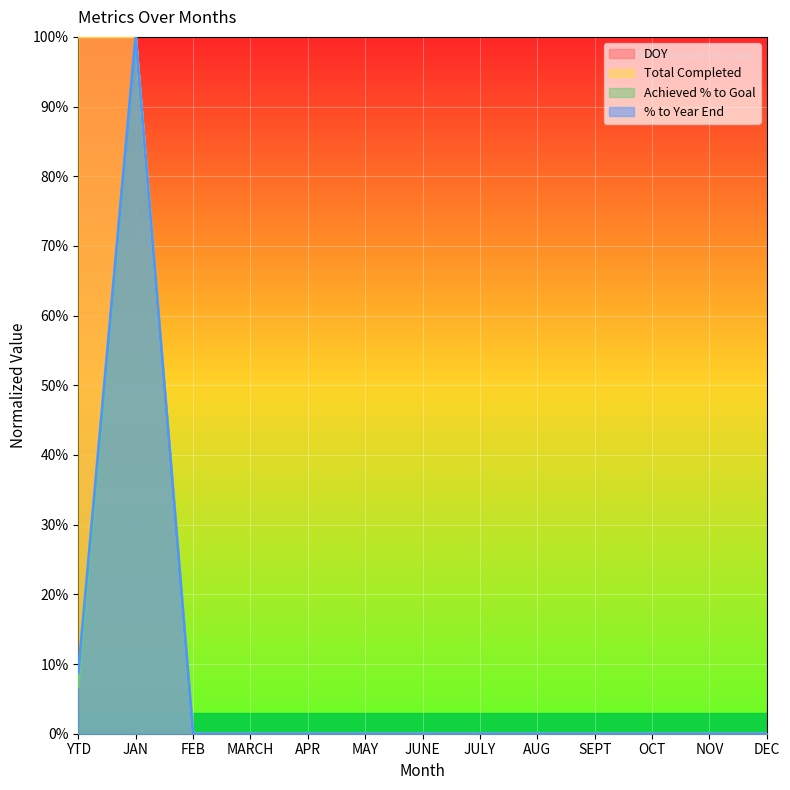

True or false: % to Year End has more than 2 interior local peaks.

False